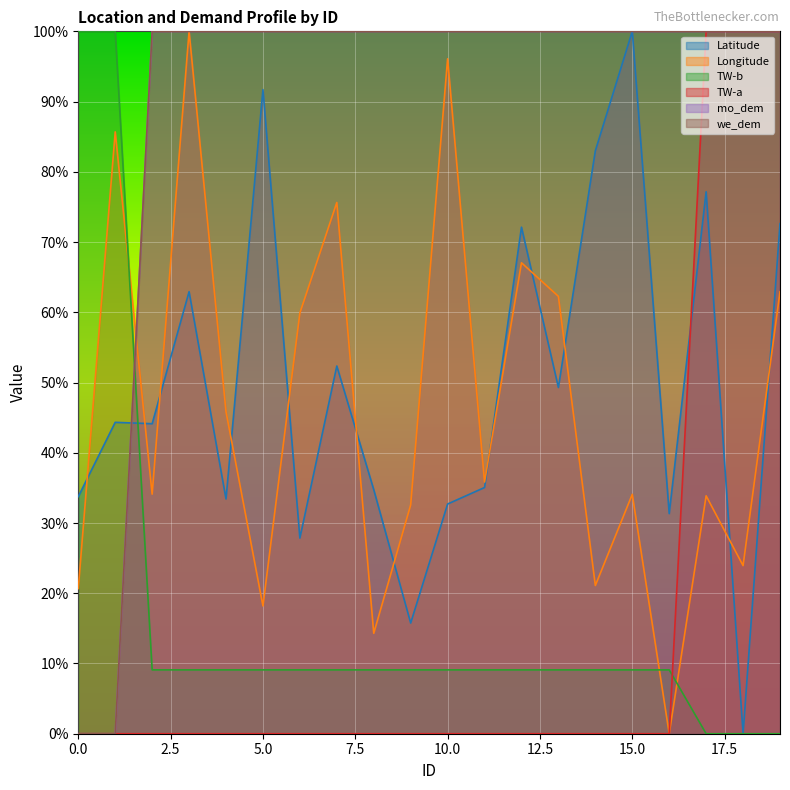

At which category does the chart reach its minimum across all series?

18